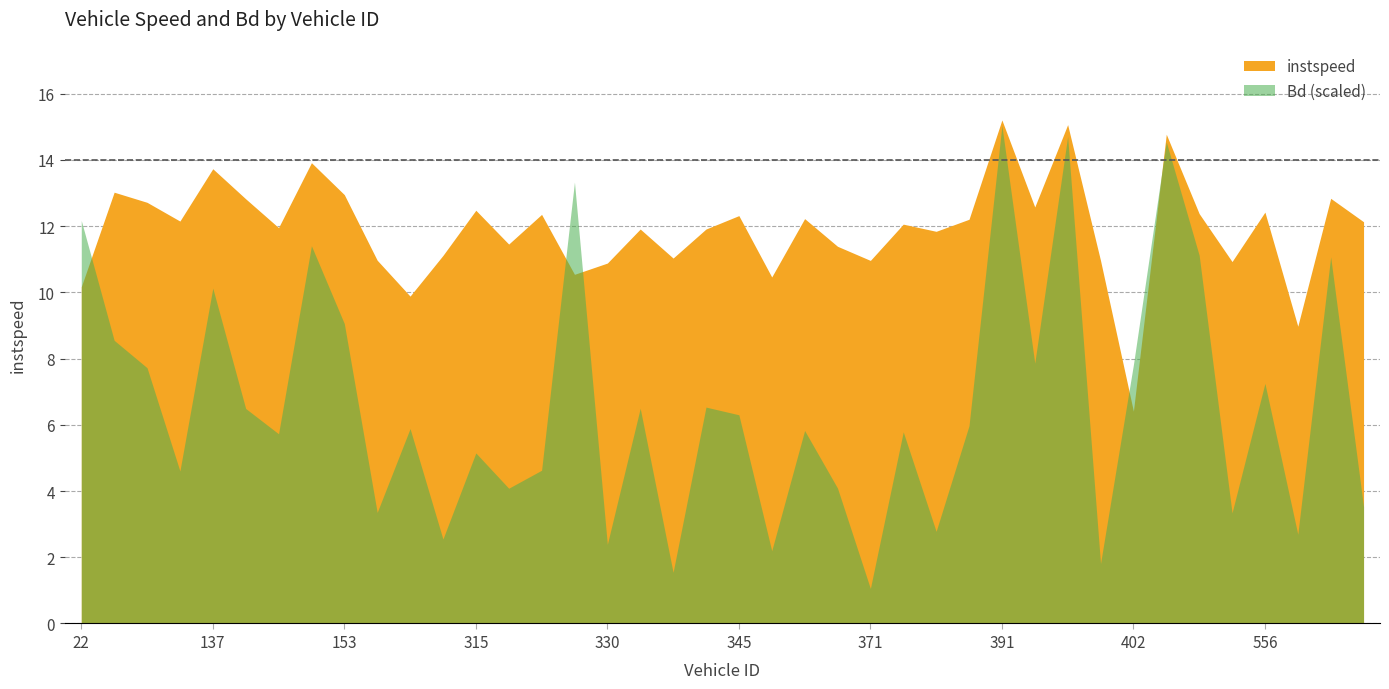

True or false: instspeed has more than 2 points higher than both neighbors.

True